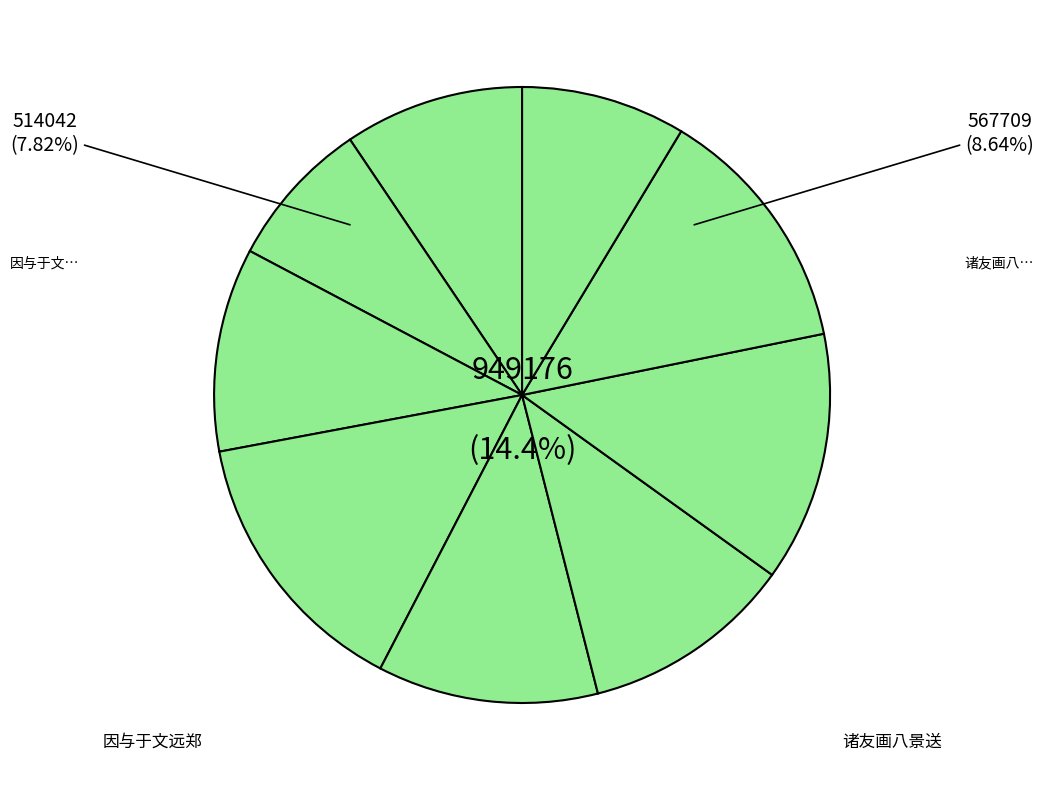

What percentage is the 羊城八景 其一 越台秋月 slice, to the nearest percent?

9%